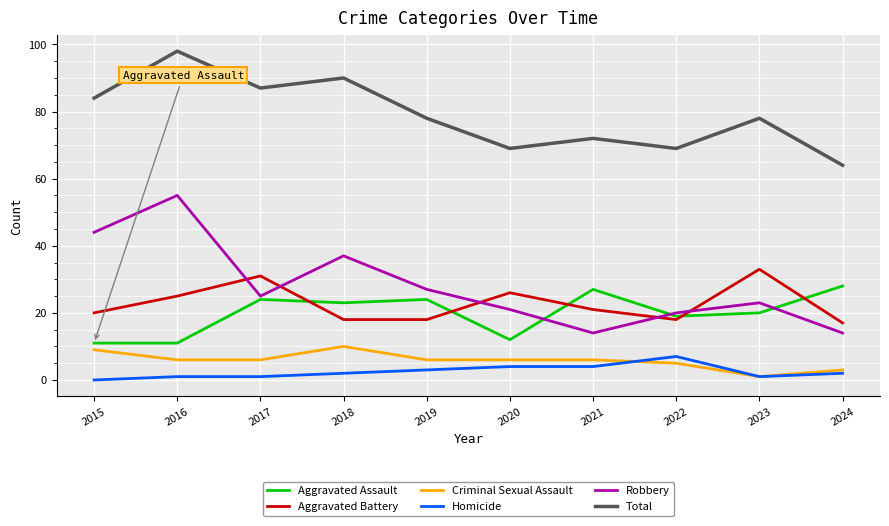

What is the difference between the maximum and minimum values in the Aggravated Assault series?

17